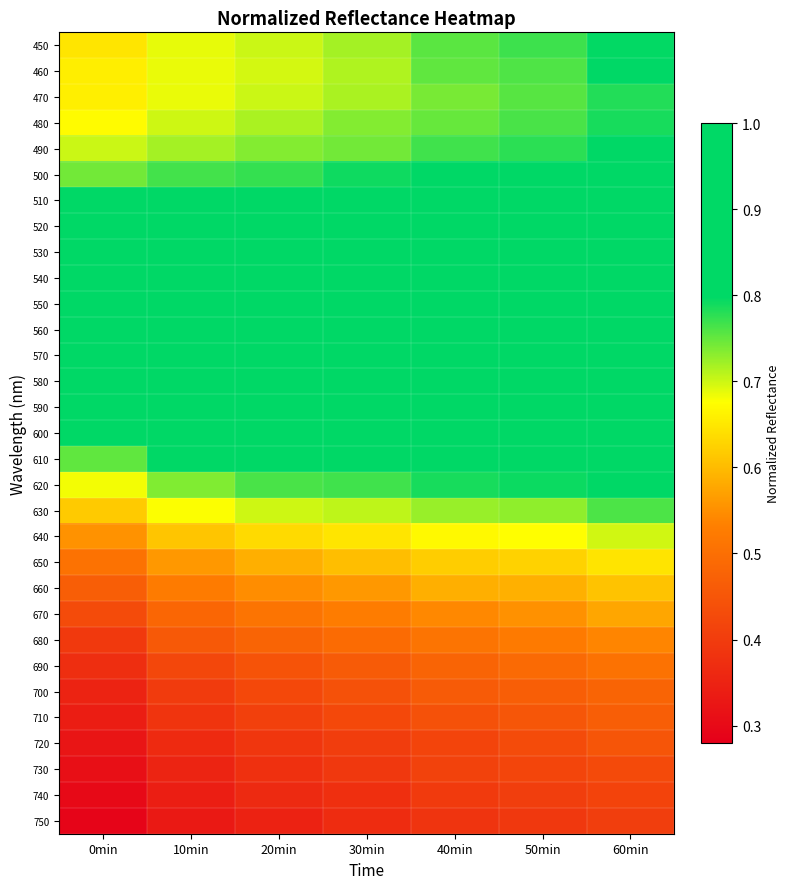

What is the minimum value shown in the chart?

0.3